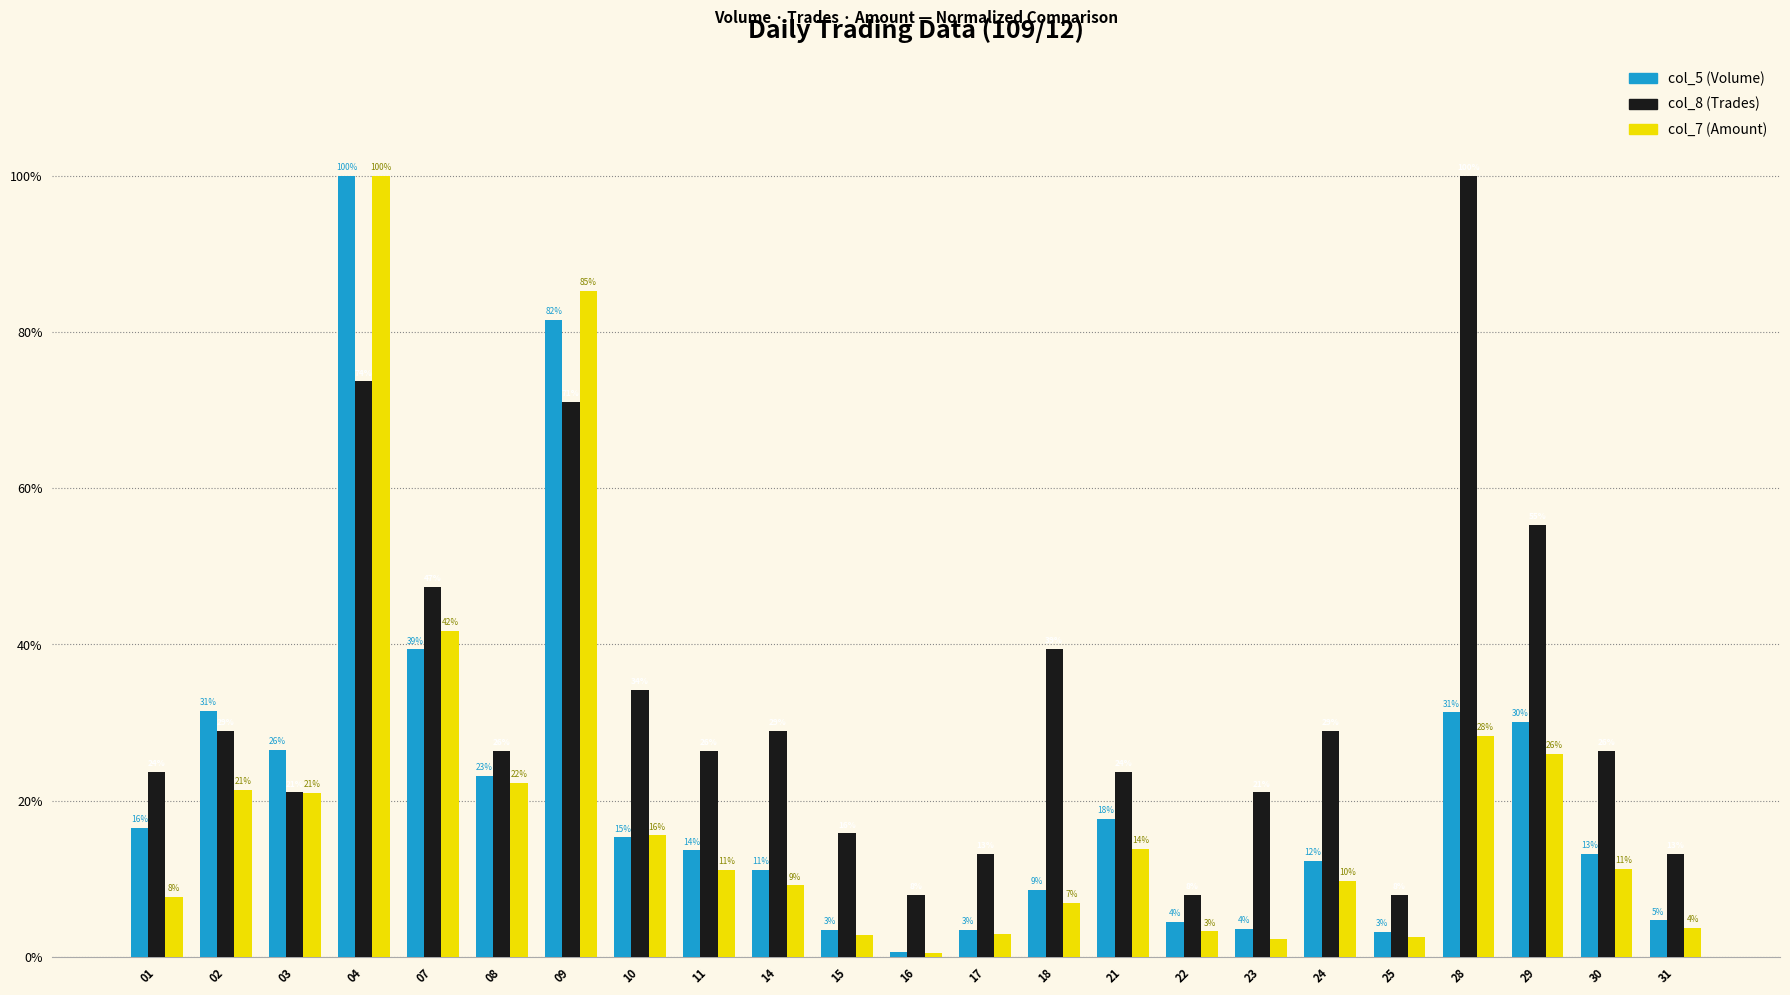

Between 15 and 30, which series saw the biggest shift?

col_8 (Trades)